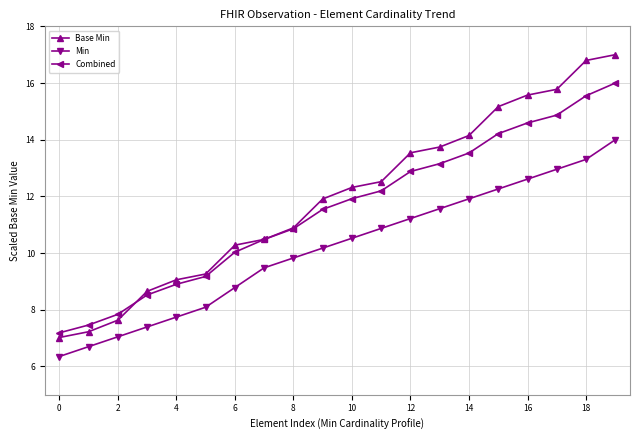

How many data points does each series have?

20